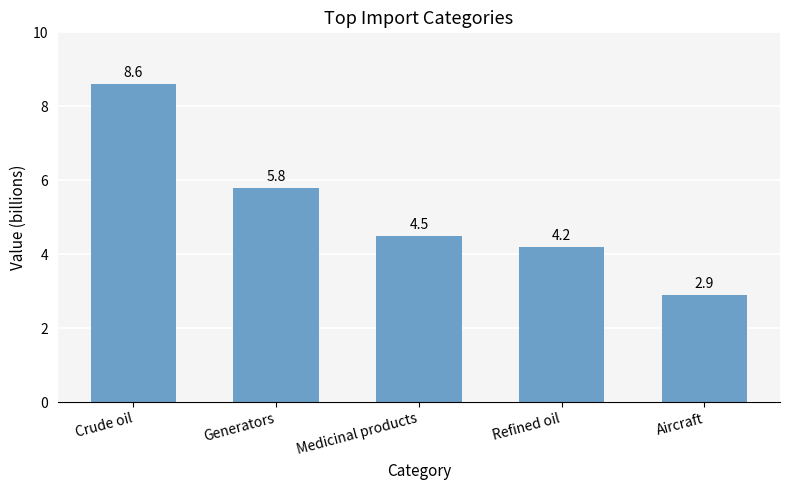

What is the change in value from Crude oil to Medicinal products?

-4.1